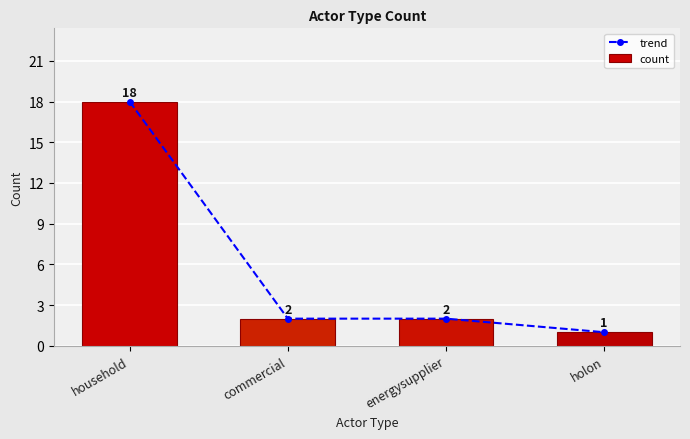

Which series has the largest total across all categories?

trend